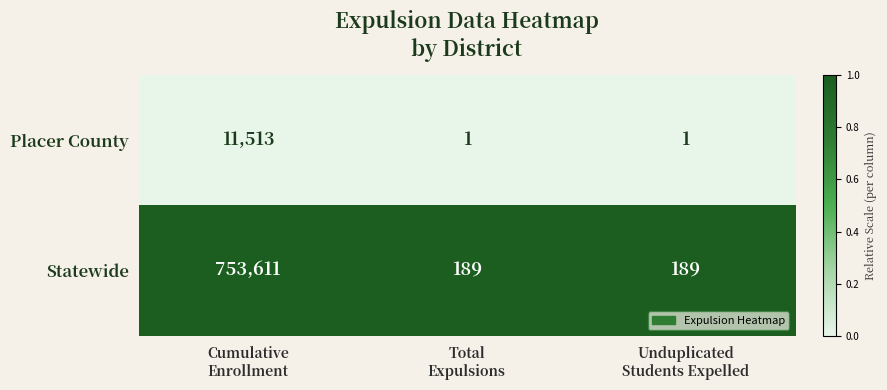

Which series changed the most between Cumulative
Enrollment and Total
Expulsions?

Statewide